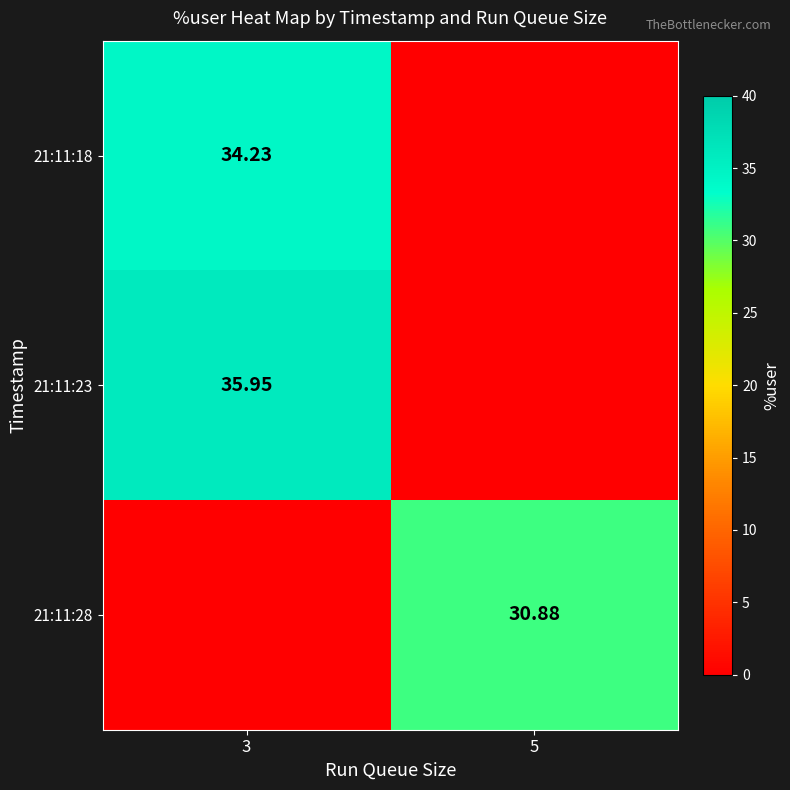

Which series has the largest total across all categories?

21:11:23